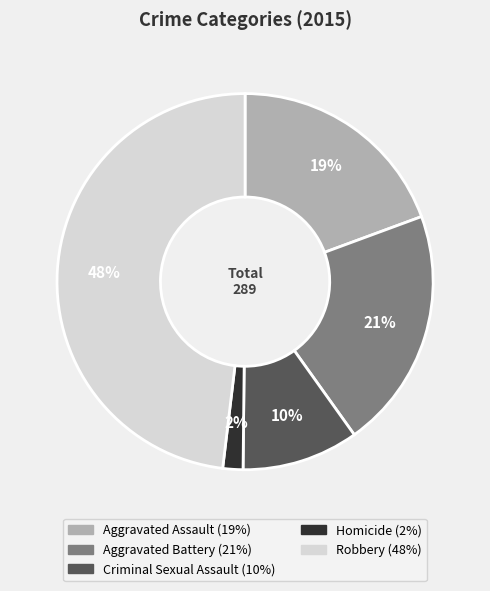

Is Aggravated Battery the majority of the pie?

No